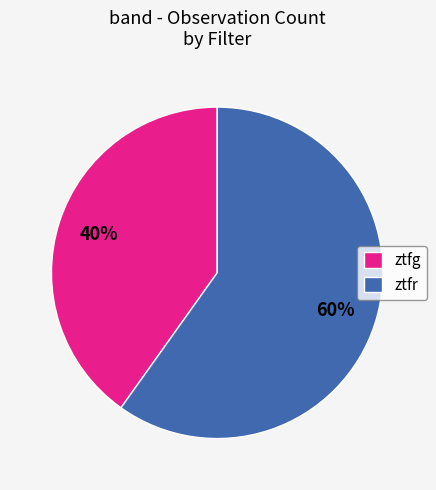

What is the ratio of the value at ztfr to the value at ztfg?

1.5